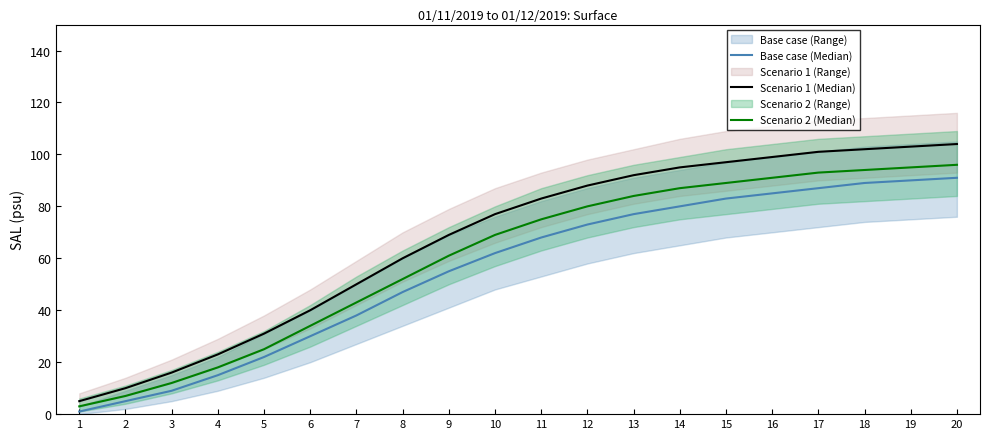

How many values in the Scenario 2 (Median) series are below 75?

10